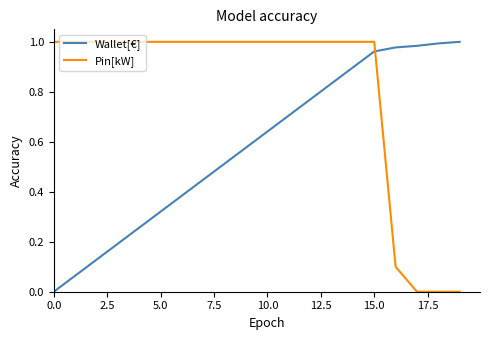

List the series in order of their overall mean, lowest first.

Wallet[€], Pin[kW]